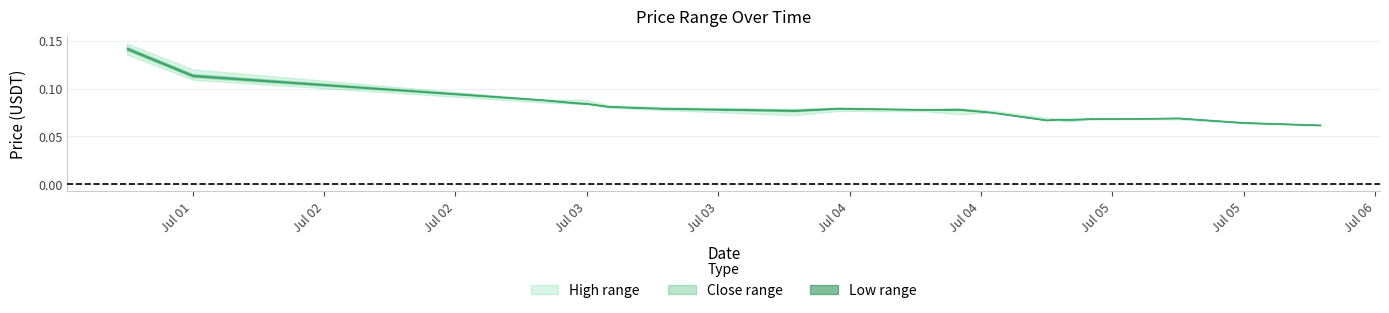

Reading left to right, what are all the values shown in this chart?

high: 0.1	0.1	0.1	0.1	0.1	0.1	0.1	0.1	0.1	0.1	0.1	0.1	0.1	0.1	0.1	0.1	0.1	0.1	0.1	0.1
close: 0.1	0.1	0.1	0.1	0.1	0.1	0.1	0.1	0.1	0.1	0.1	0.1	0.1	0.1	0.1	0.1	0.1	0.1	0.1	0.1
low: 0.1	0.1	0.1	0.1	0.1	0.1	0.1	0.1	0.1	0.1	0.1	0.1	0.1	0.1	0.1	0.1	0.1	0.1	0.1	0.1